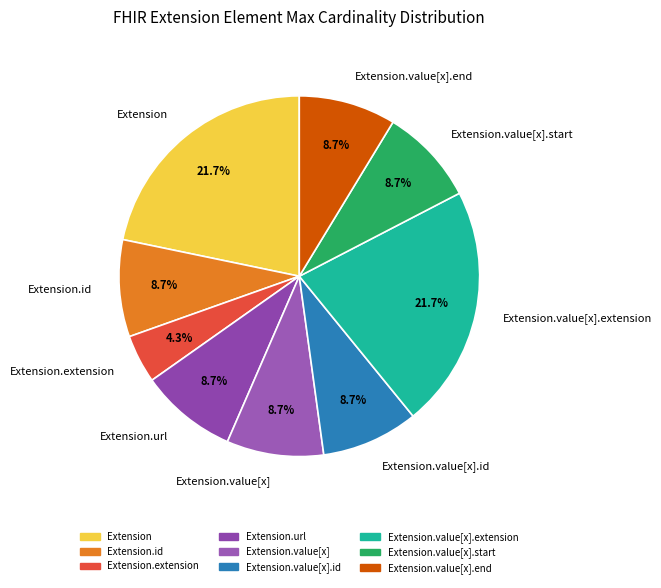

Is Extension the majority of the pie?

No